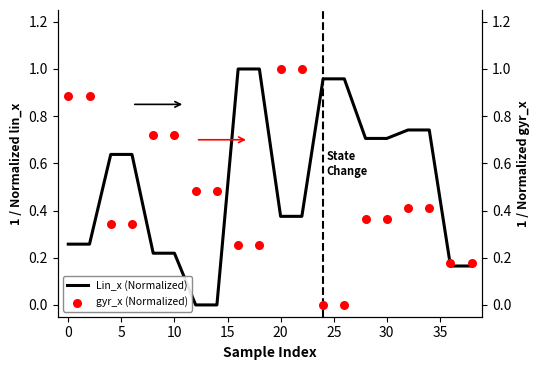

Which series has the largest total across all categories?

Lin_x (Normalized)